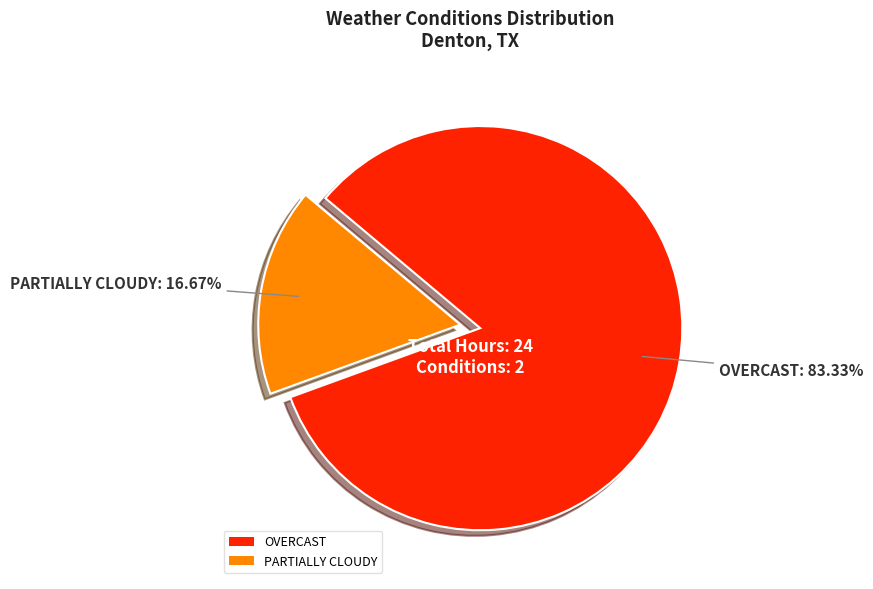

To the nearest percent, what is the average slice percentage?

50%